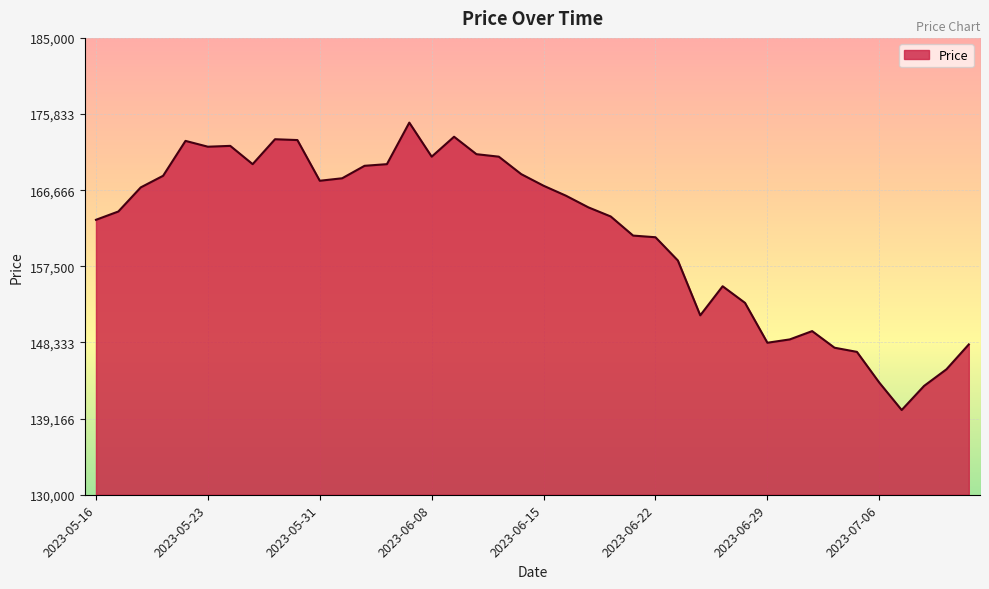

What is the minimum value shown in the chart?

140200